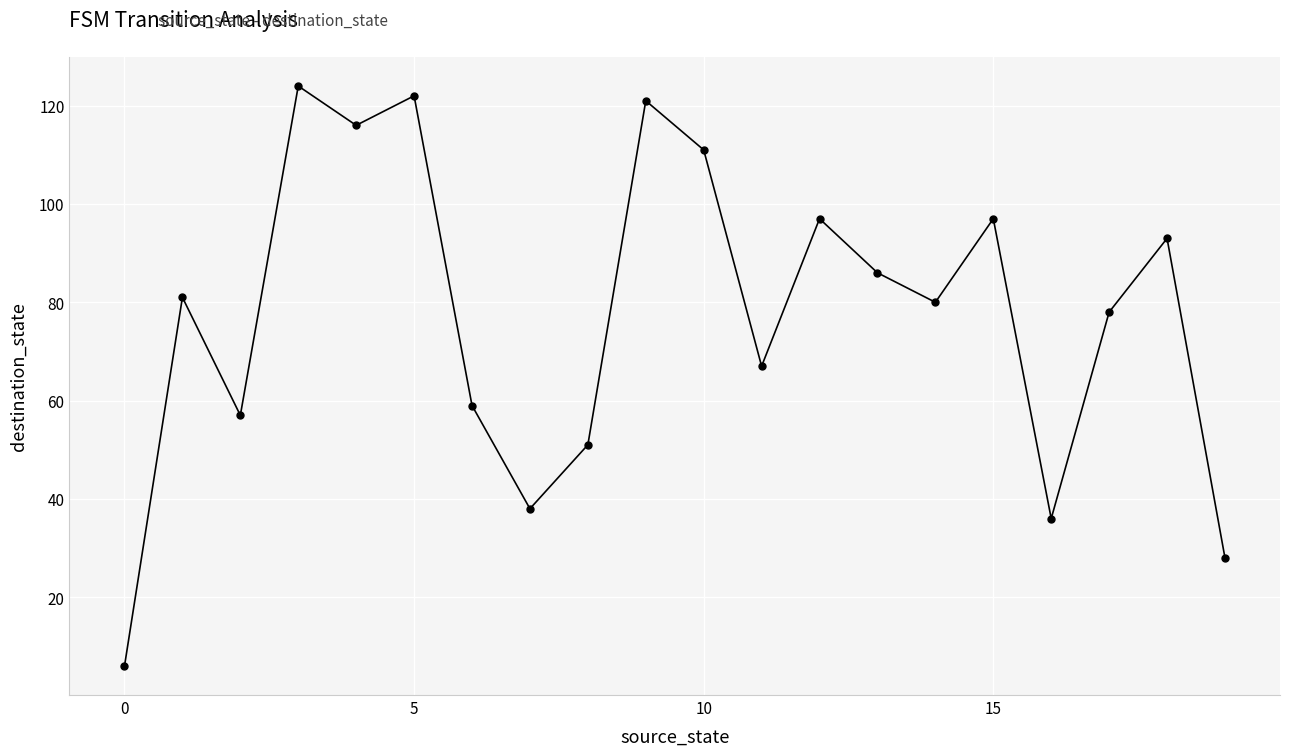

What is the maximum value shown in the chart?

124